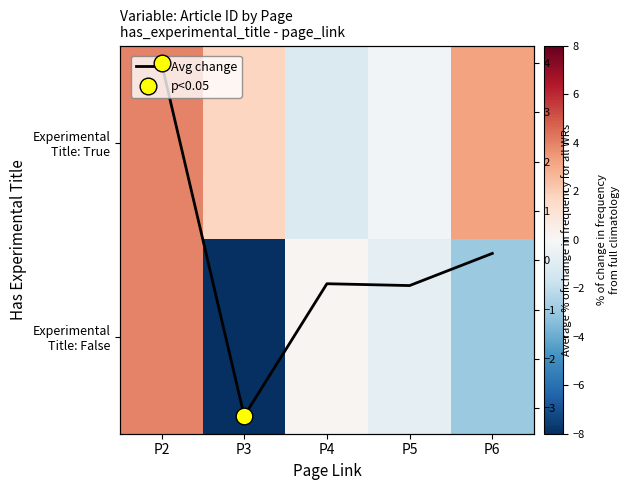

At which label does row_0 first exceed 1?

P2